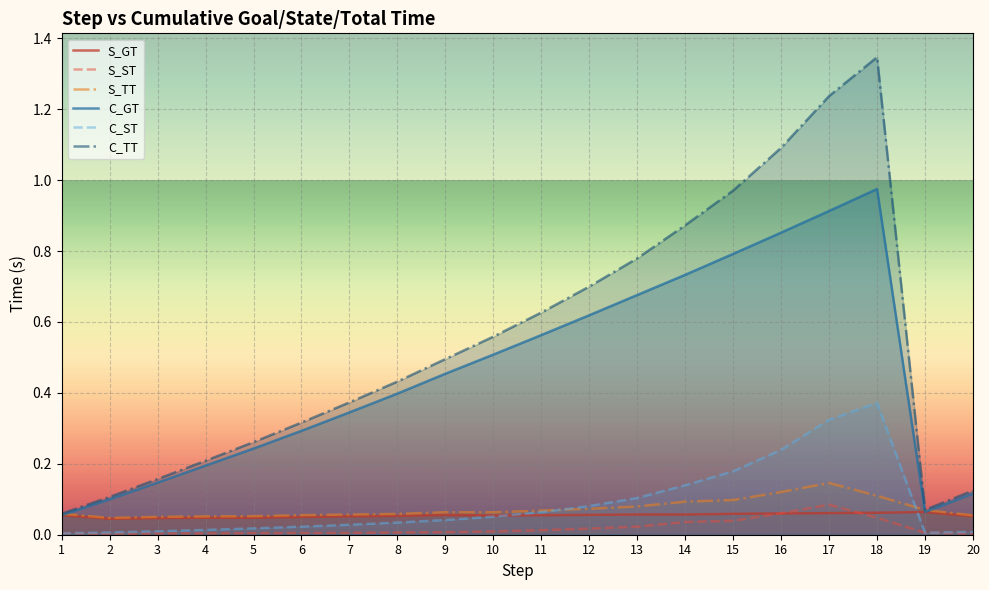

What is the value of the S_GT point at the 17th from the left?

0.1